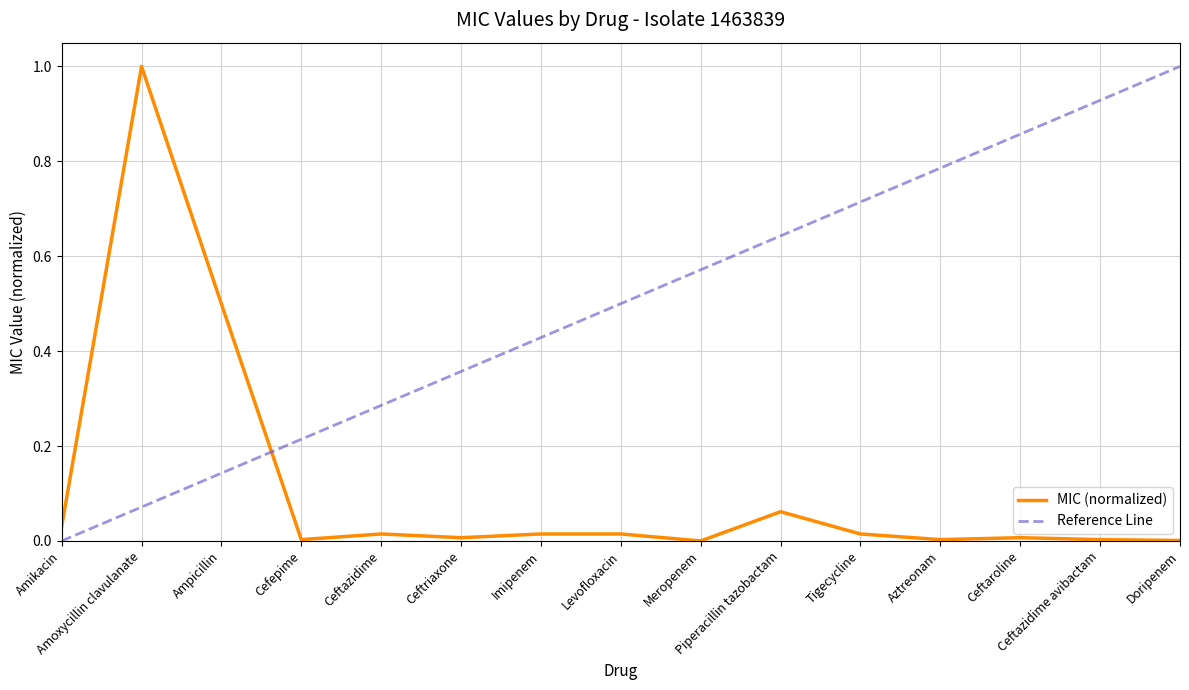

What is the sum of all values?

1.7